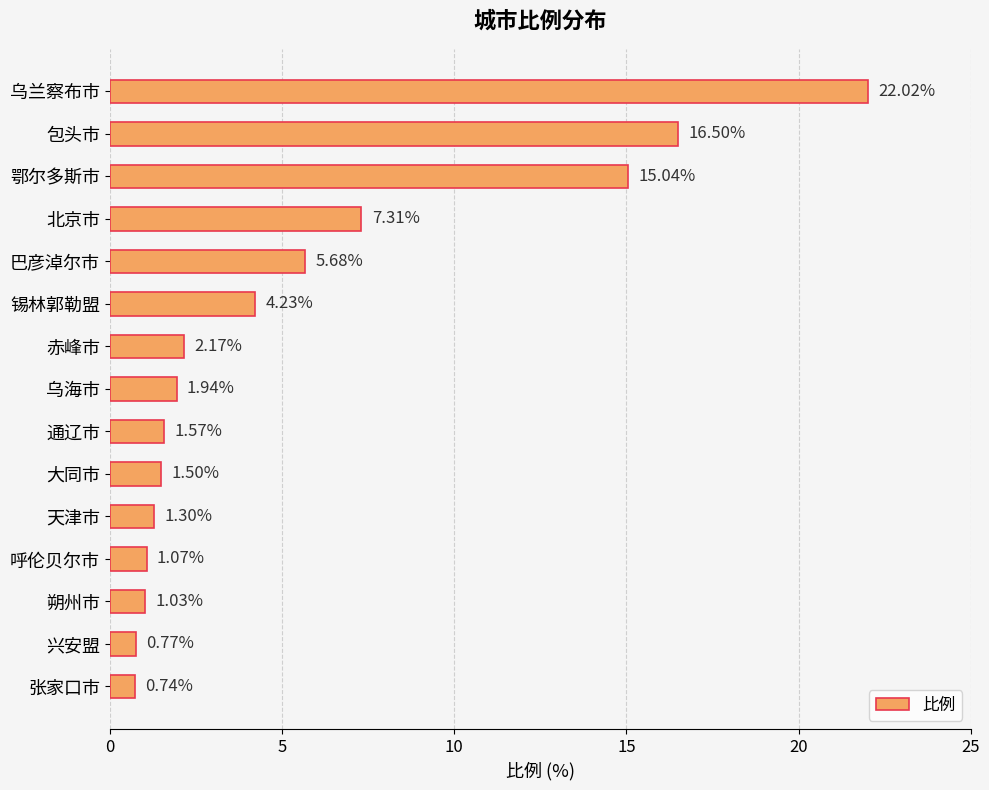

What is the label of the 6th bar from the bottom?

大同市